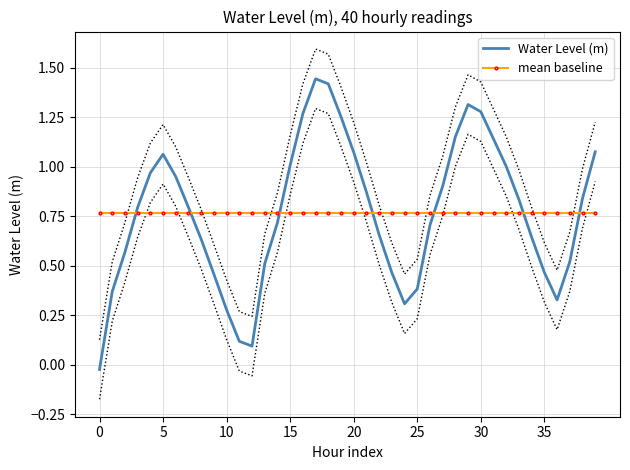

What are all the series names shown in the legend?

Water Level (m), mean baseline